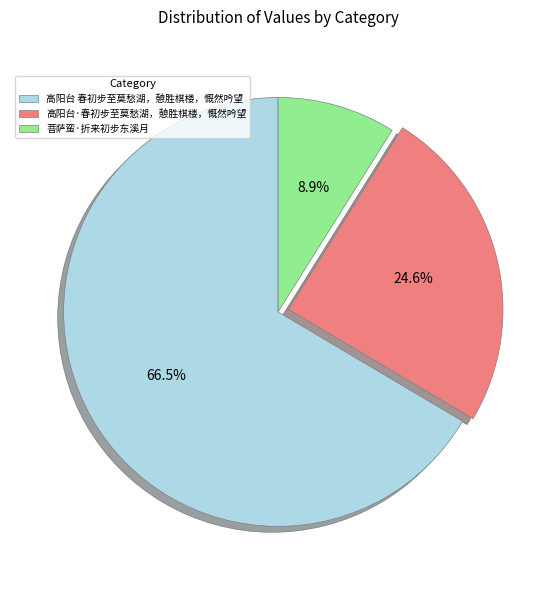

Is there a majority slice in this chart?

Yes